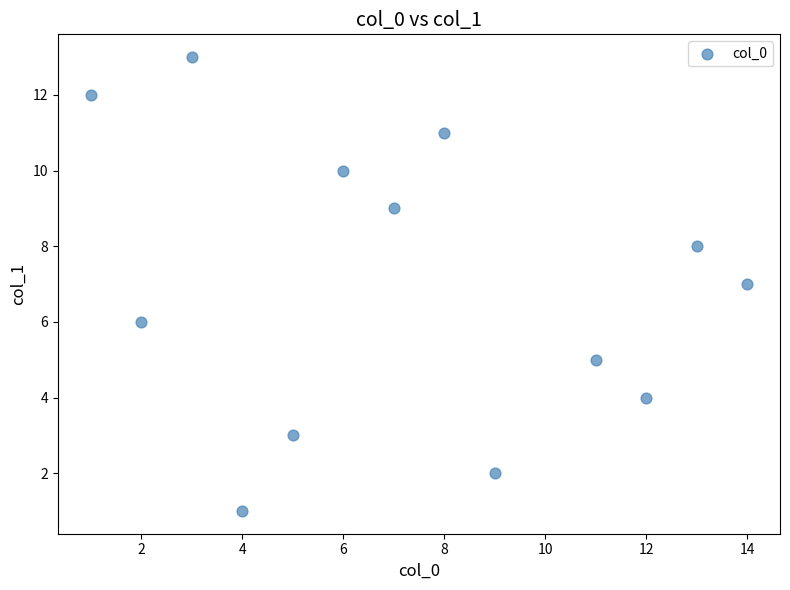

What is the range of X values (max minus min)?

13